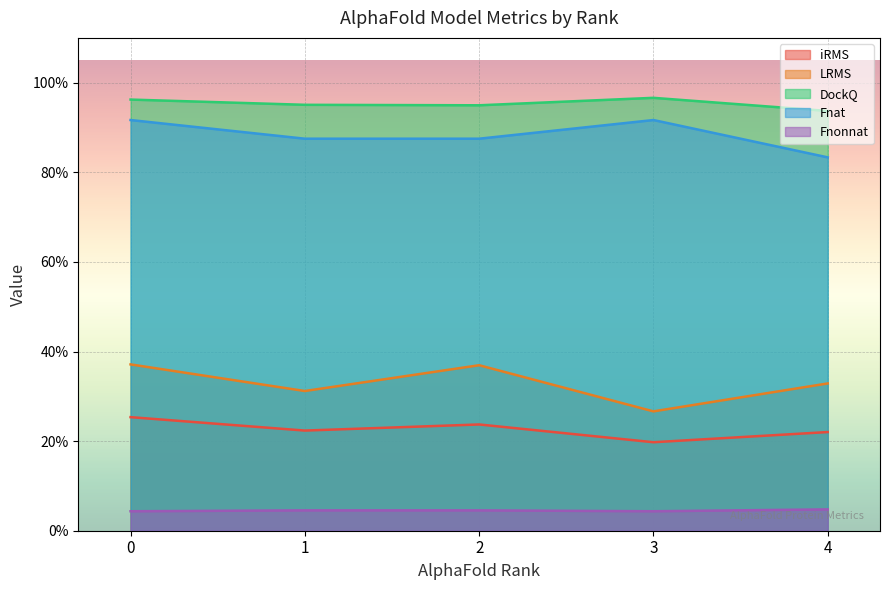

Is the value of Fnat at 1 greater than the value of iRMS at 0?

Yes